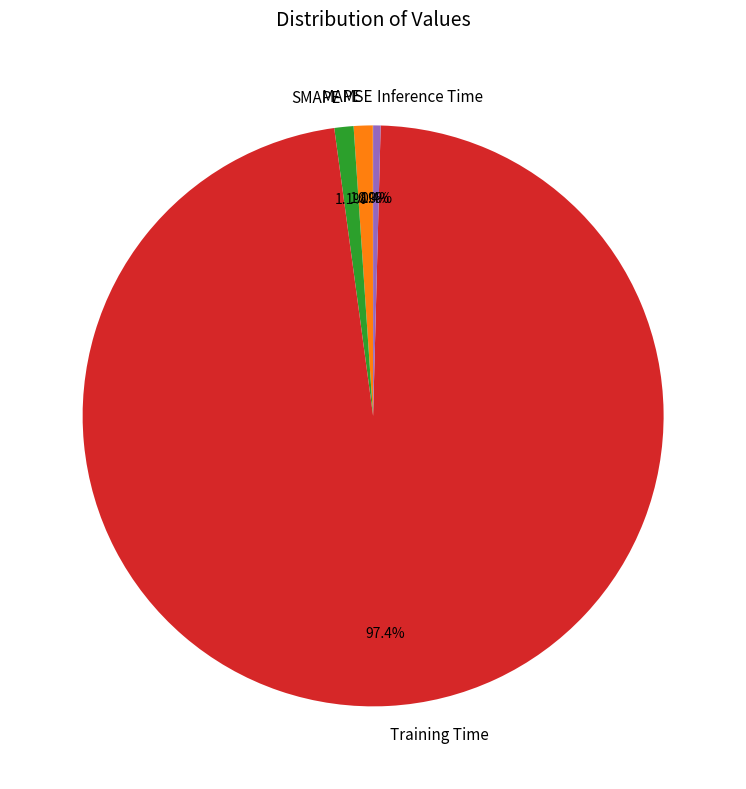

Do Training Time and SMAPE together represent more than half of the pie?

Yes